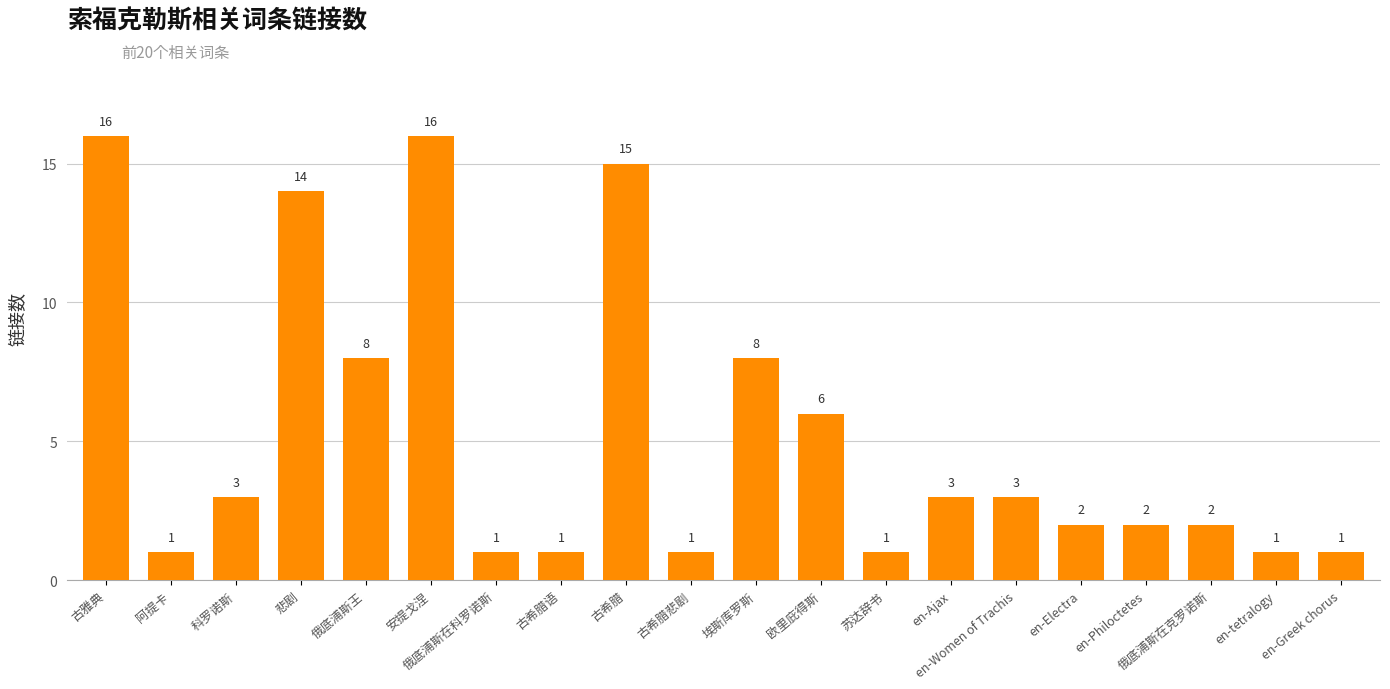

At which label does the data first exceed 3?

古雅典